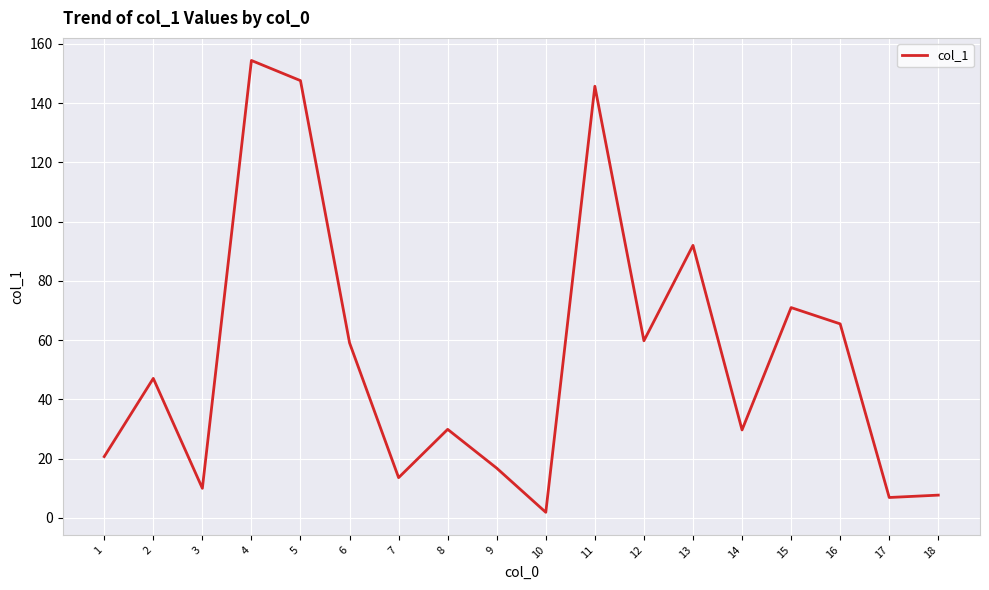

What is the difference between the second highest and second lowest values?

140.7